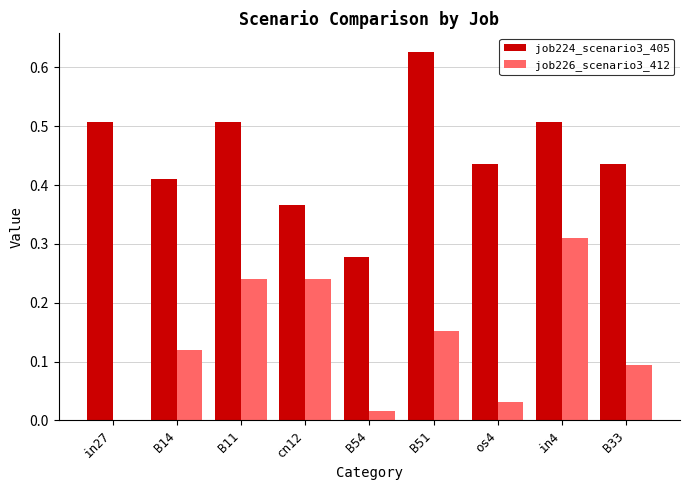

At which label does job224_scenario3_405 reach its peak?

B51